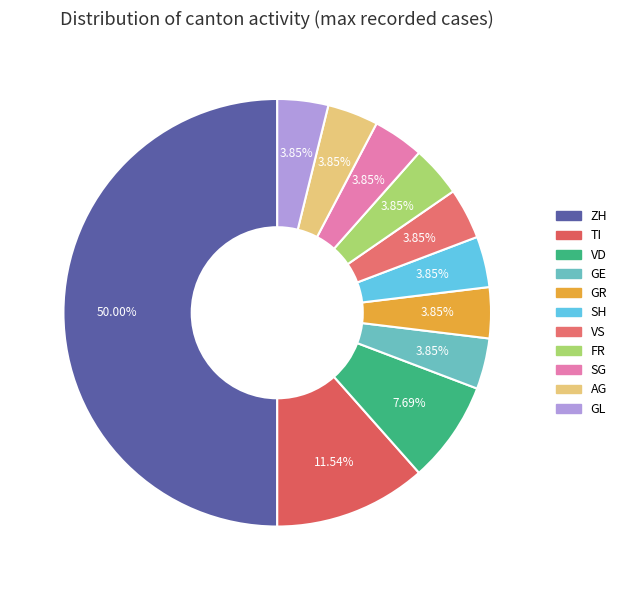

How many slices are in this pie chart?

11